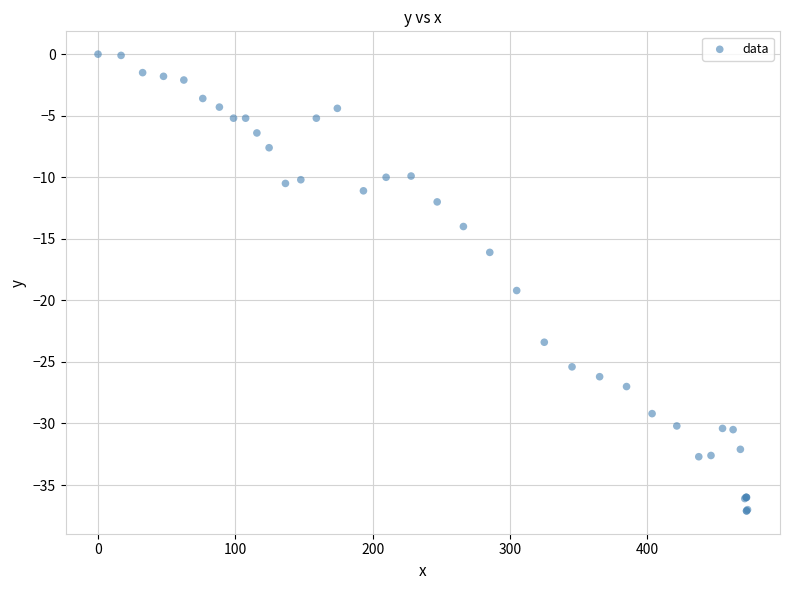

What Y value in the scatter plot is closest to -18?

-19.2